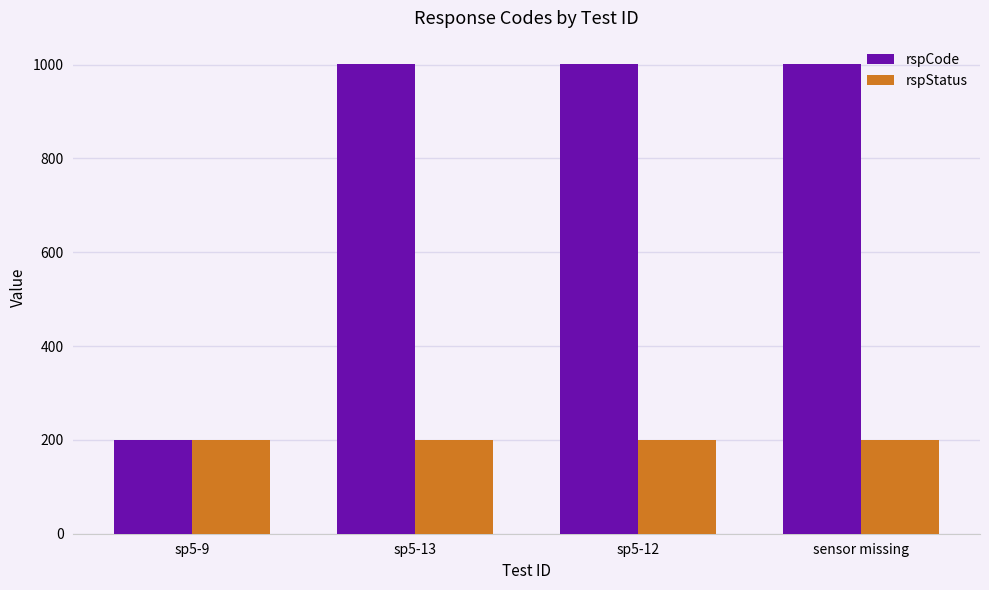

How many bars are there in each group?

2